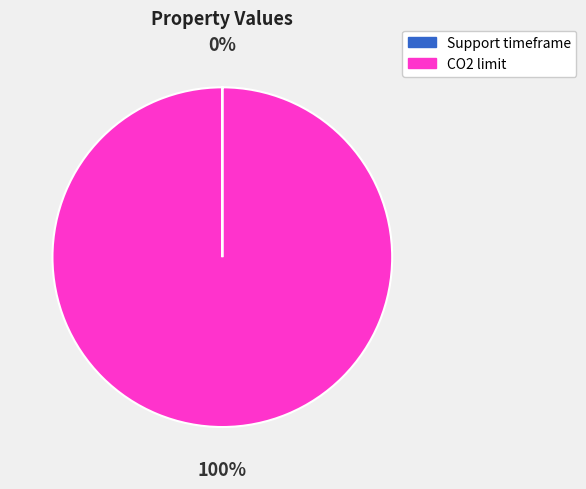

Is there a majority slice in this chart?

Yes